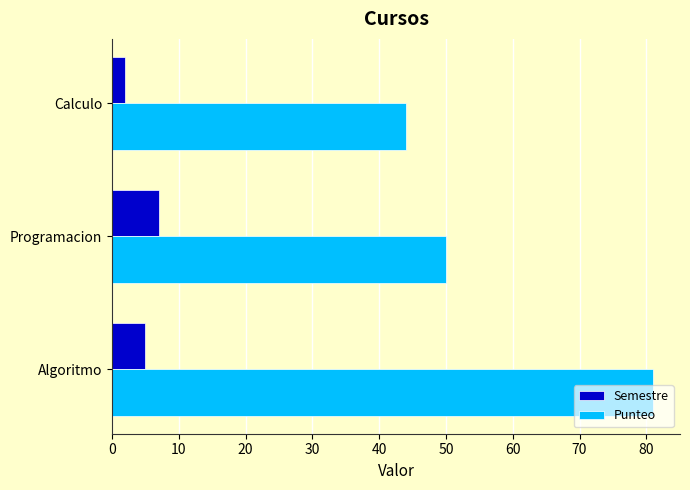

What is the difference between the maximum and minimum values in the Semestre series?

5